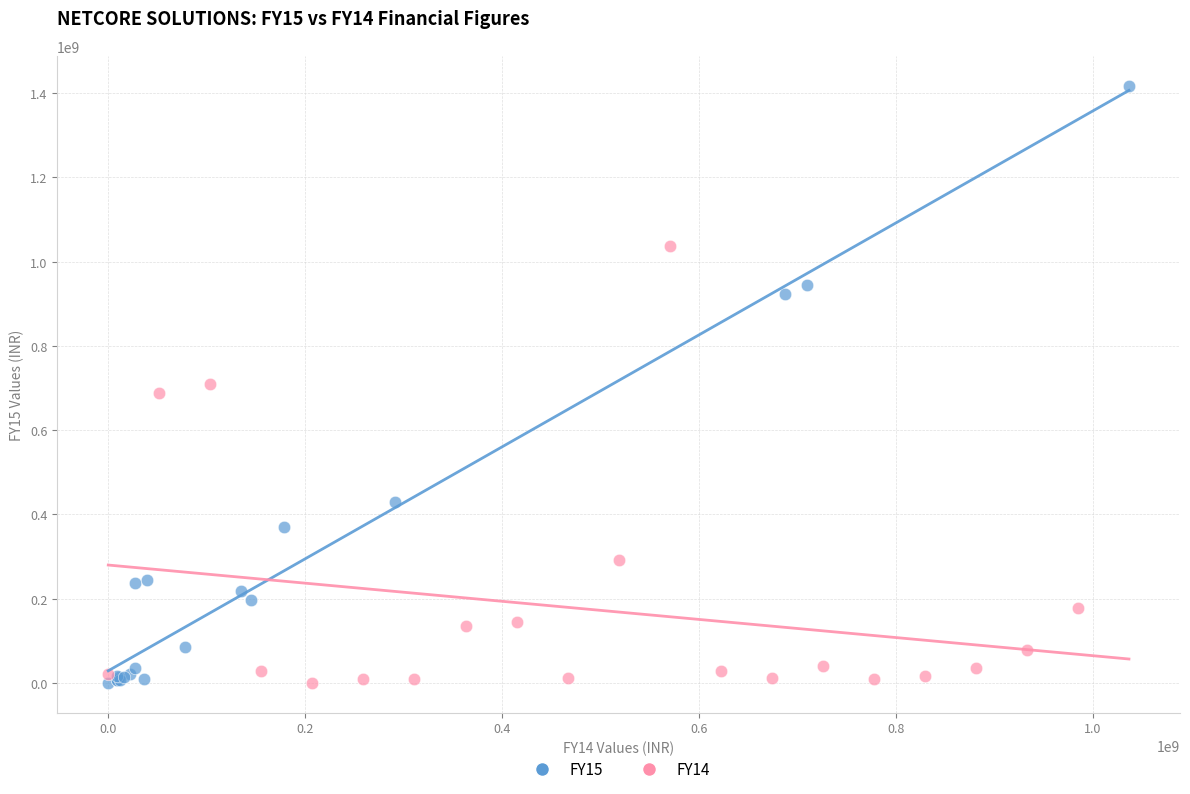

Which series has the widest spread of Y values?

FY15